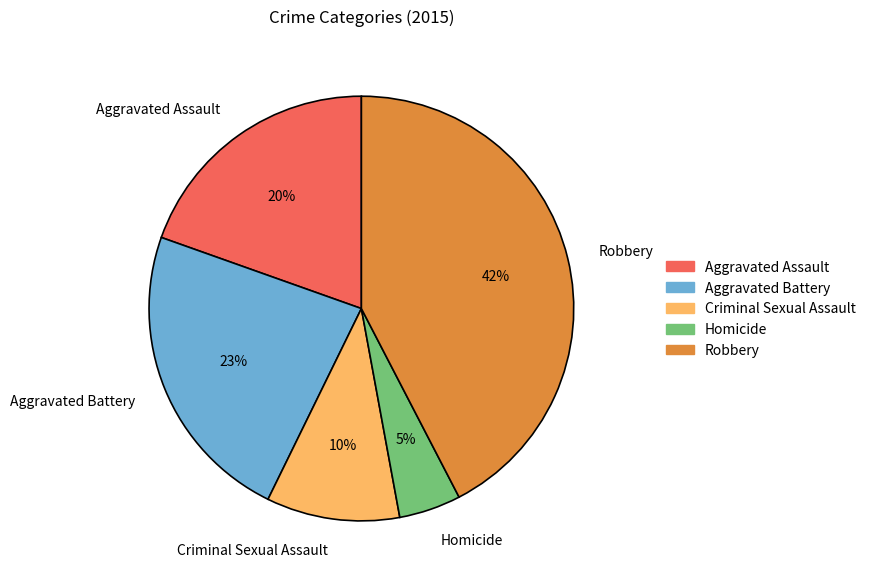

Rank the categories by value from highest to lowest.

Robbery, Aggravated Battery, Aggravated Assault, Criminal Sexual Assault, Homicide